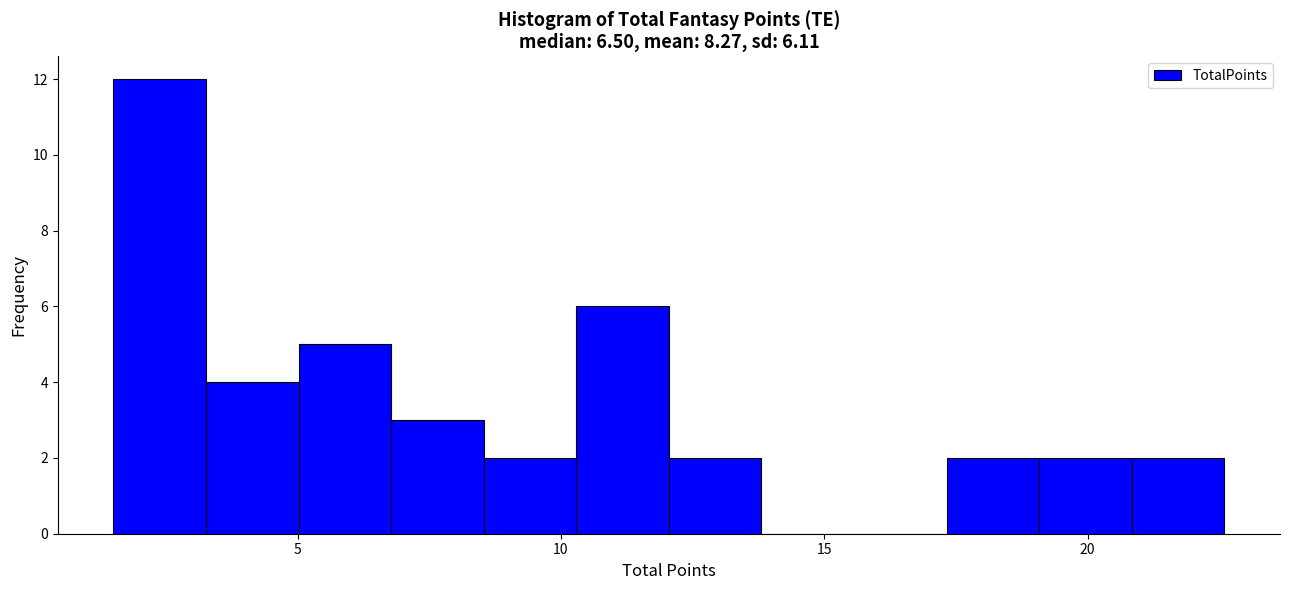

Read against the x-axis, roughly where is the centre of the tallest bar?

2.5